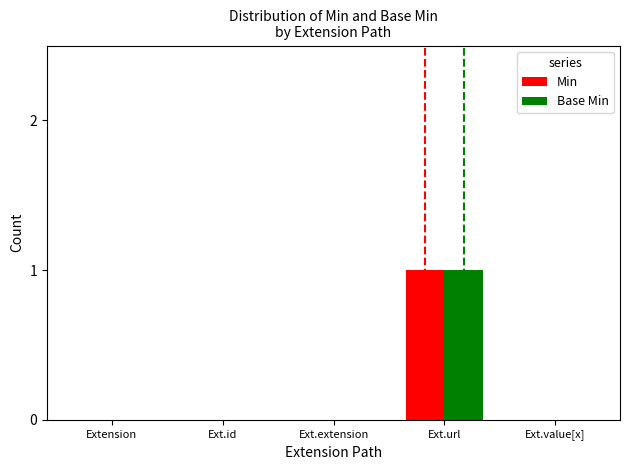

Does the chart contain stacked bars?

No